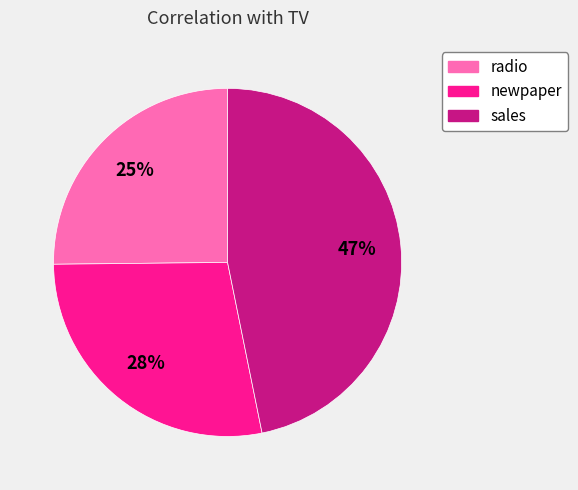

How many slices are in this pie chart?

3